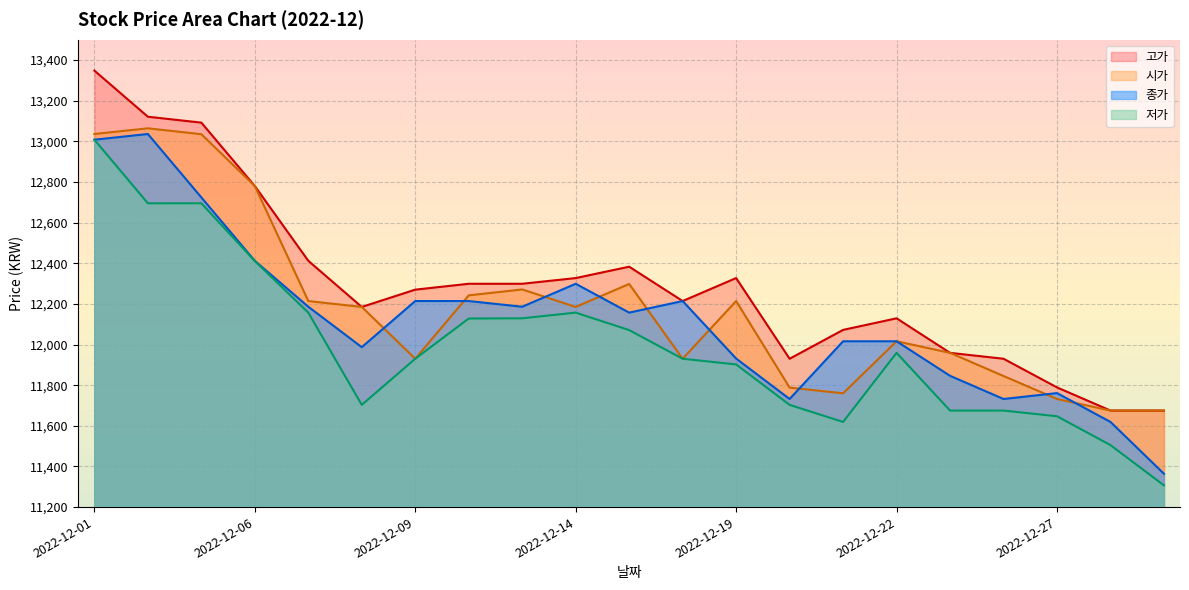

What is the average value of the 시가 series?

12183